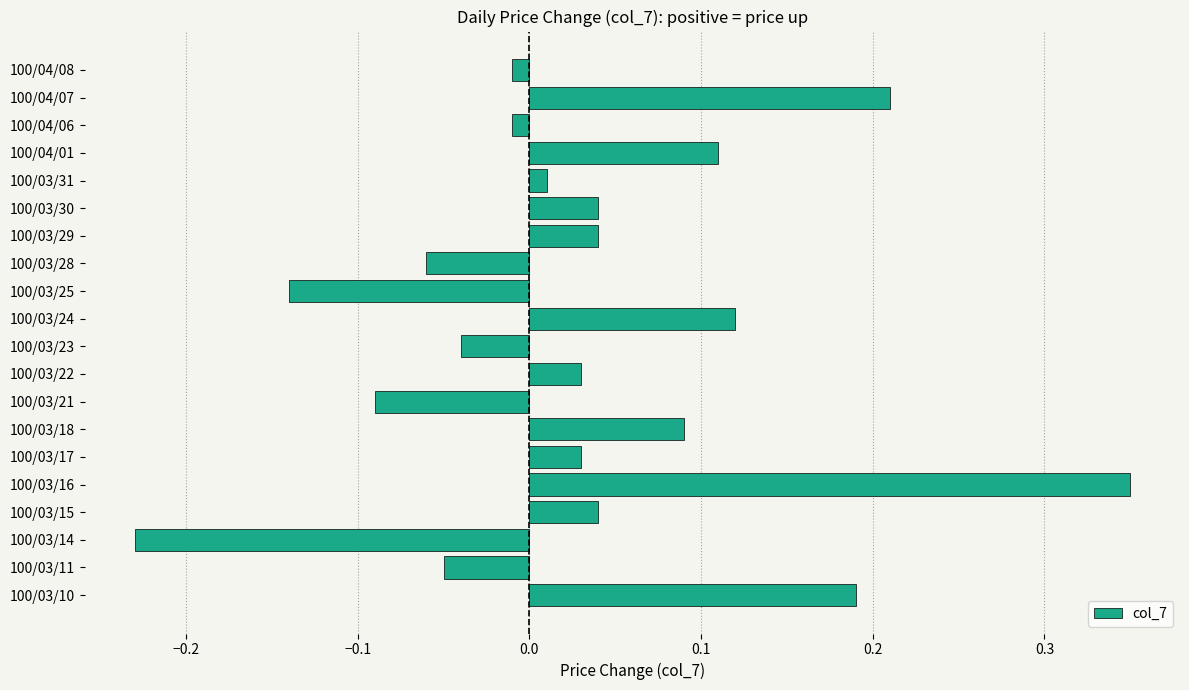

Between 100/03/10 and 100/03/16, which is larger?

100/03/16